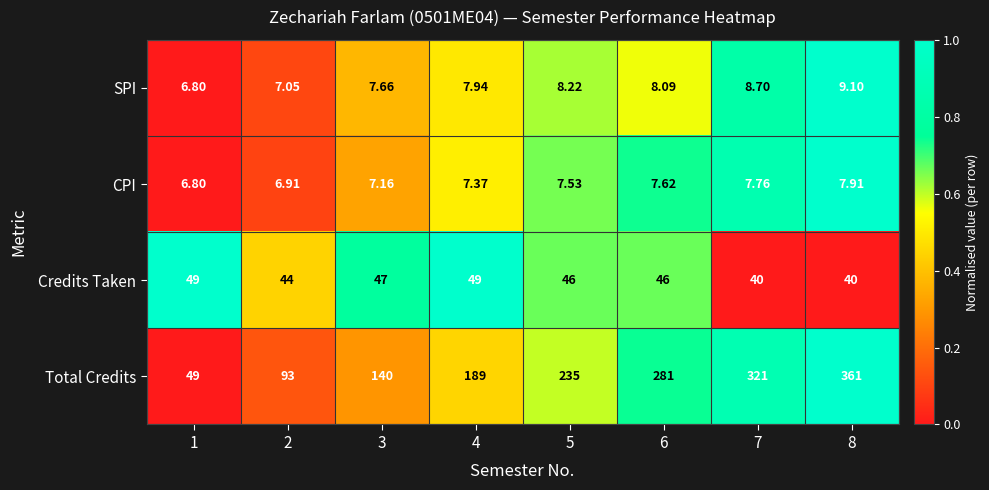

Count the number of data series in this chart.

4